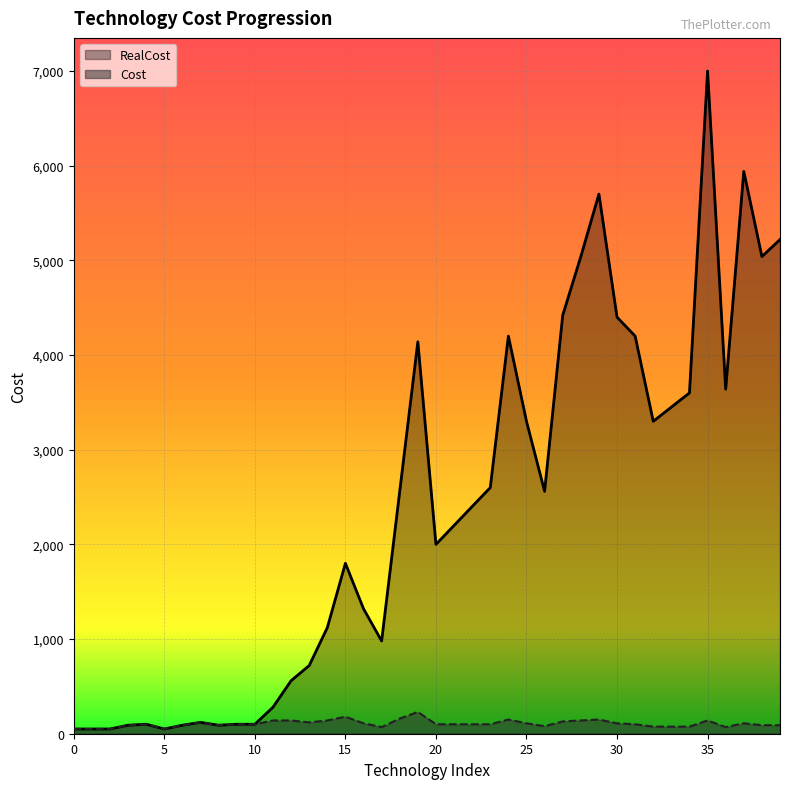

Where is the first local minimum for RealCost?

5